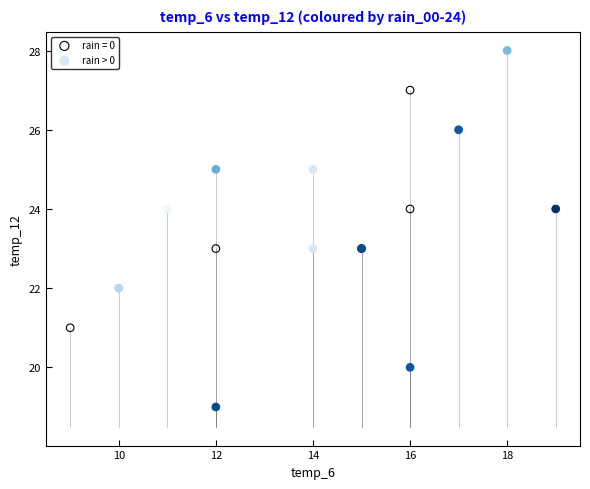

Which series has the largest Y range (max minus min)?

rain > 0